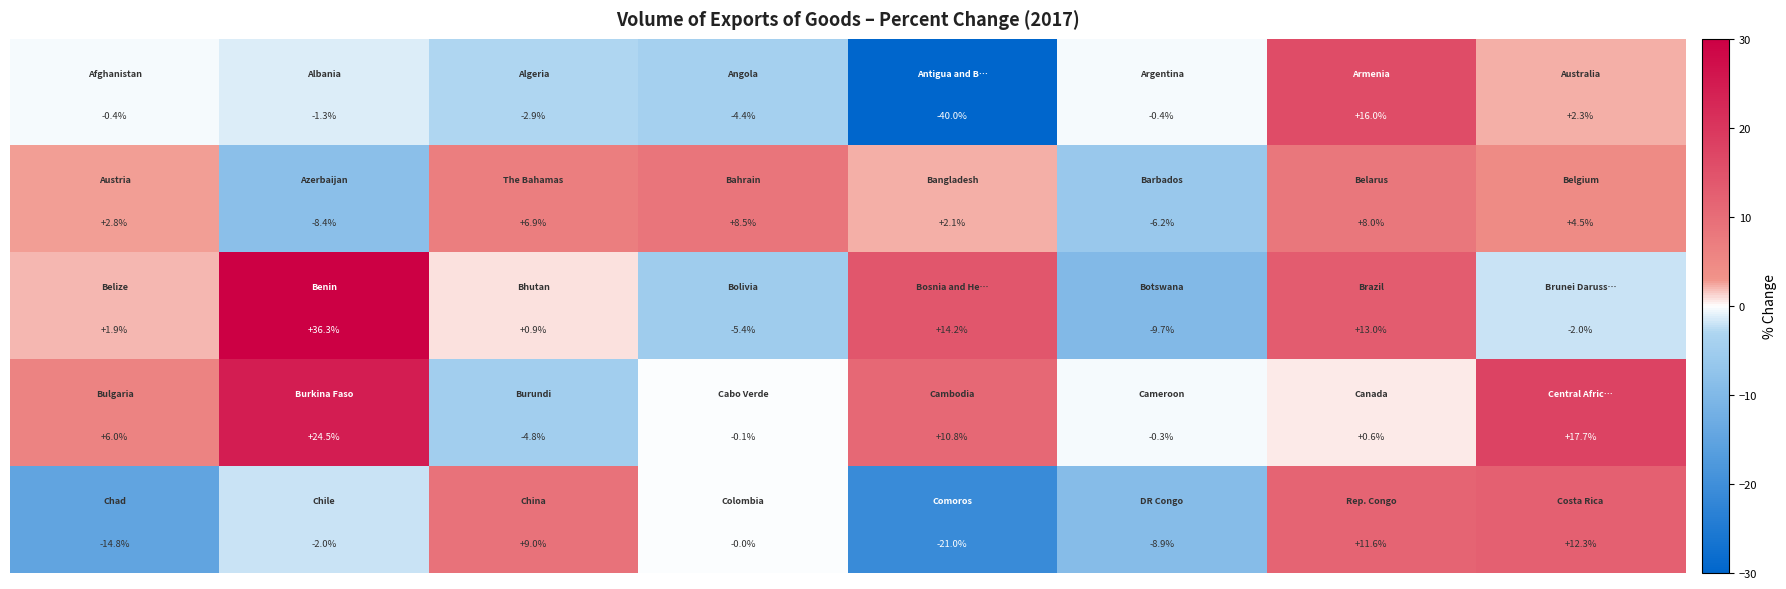

What is the greatest value displayed?

36.3